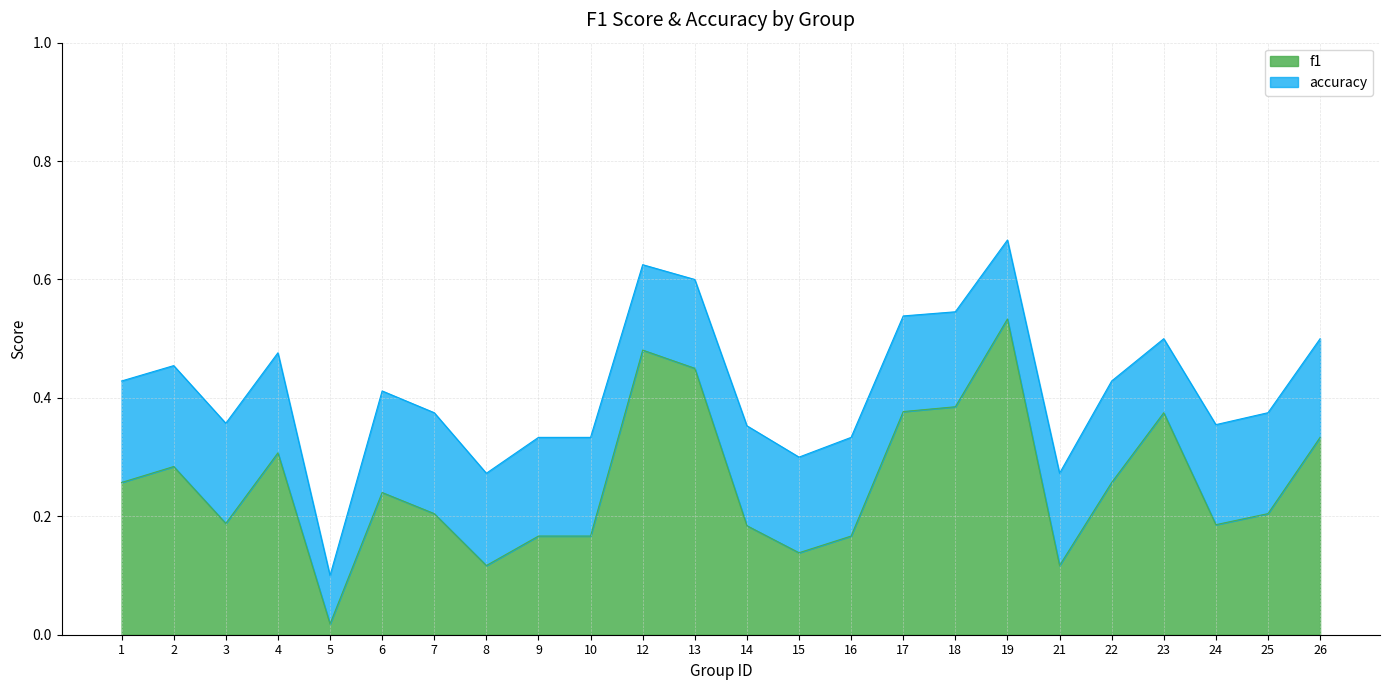

The value of f1 at 10 is 0.2. True or false?

True